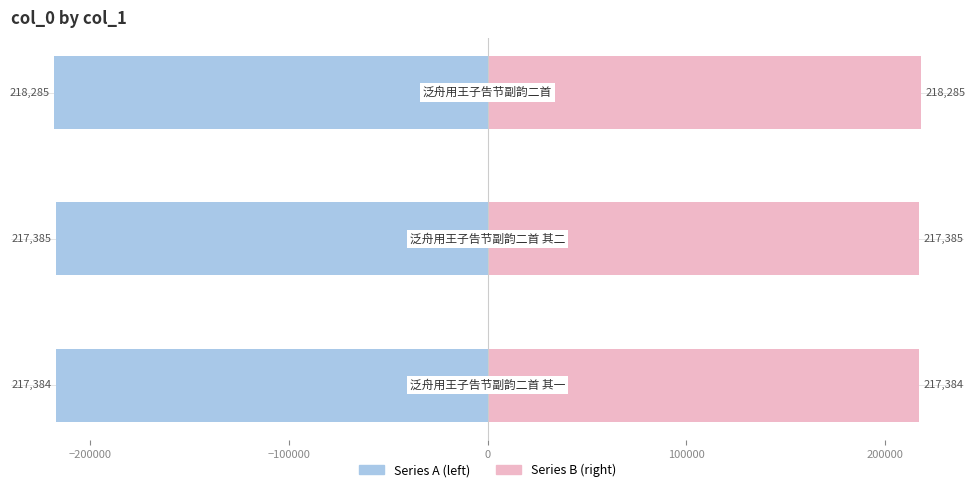

Reading left to right, transcribe all the data shown in this chart.

Series A (left): -217384.5	-217385.0	-218285.0
Series B (right): 217384.5	217385.0	218285.0